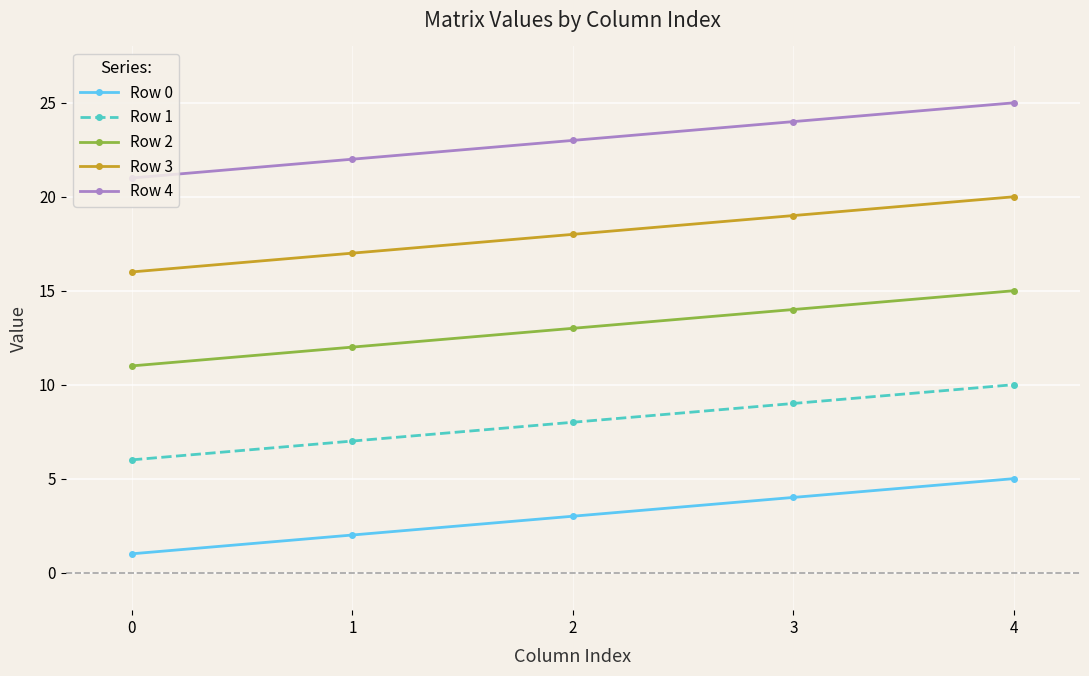

At which category is the sum across all series the highest?

4